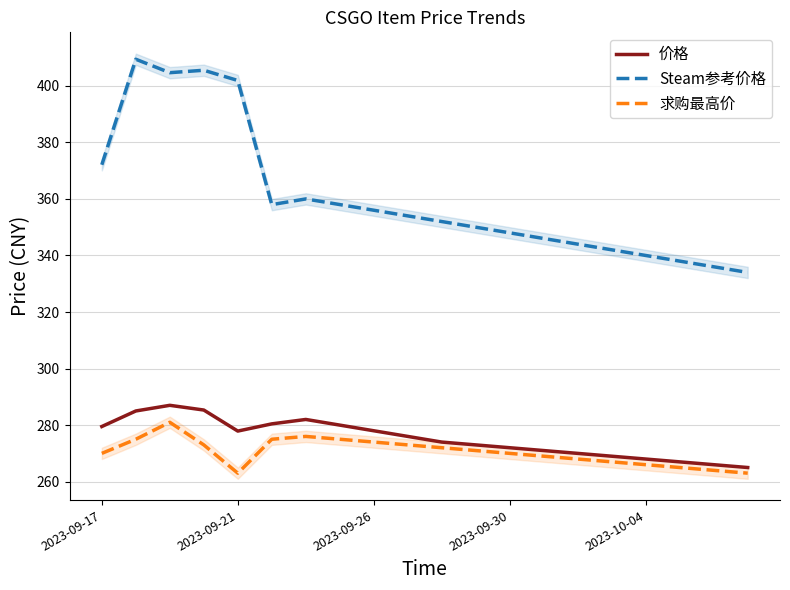

Where is Steam参考价格 nearest to the value 371?

2023-09-17